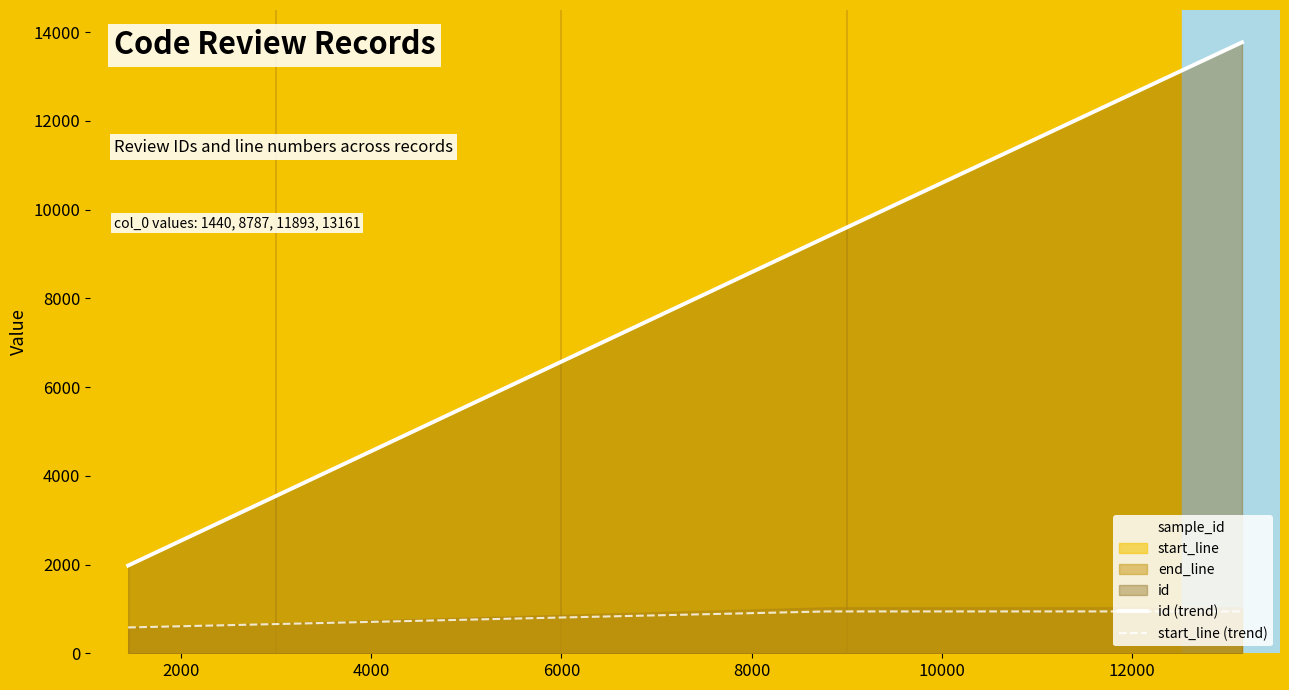

Rank the series by their average value, from highest to lowest.

id (trend), start_line (trend)